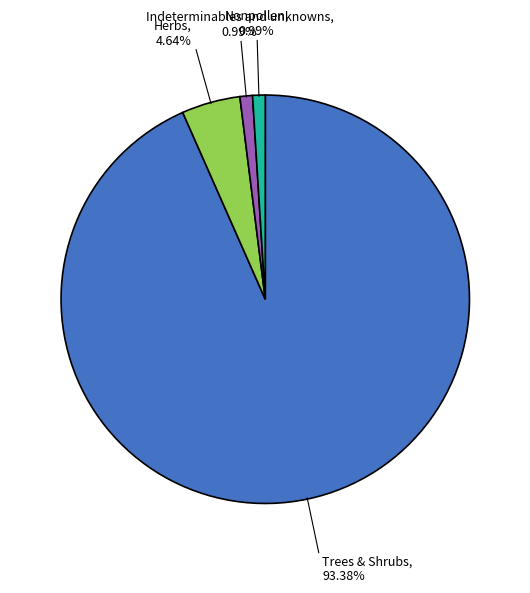

Do Nonpollen and Trees & Shrubs together represent more than half of the pie?

Yes